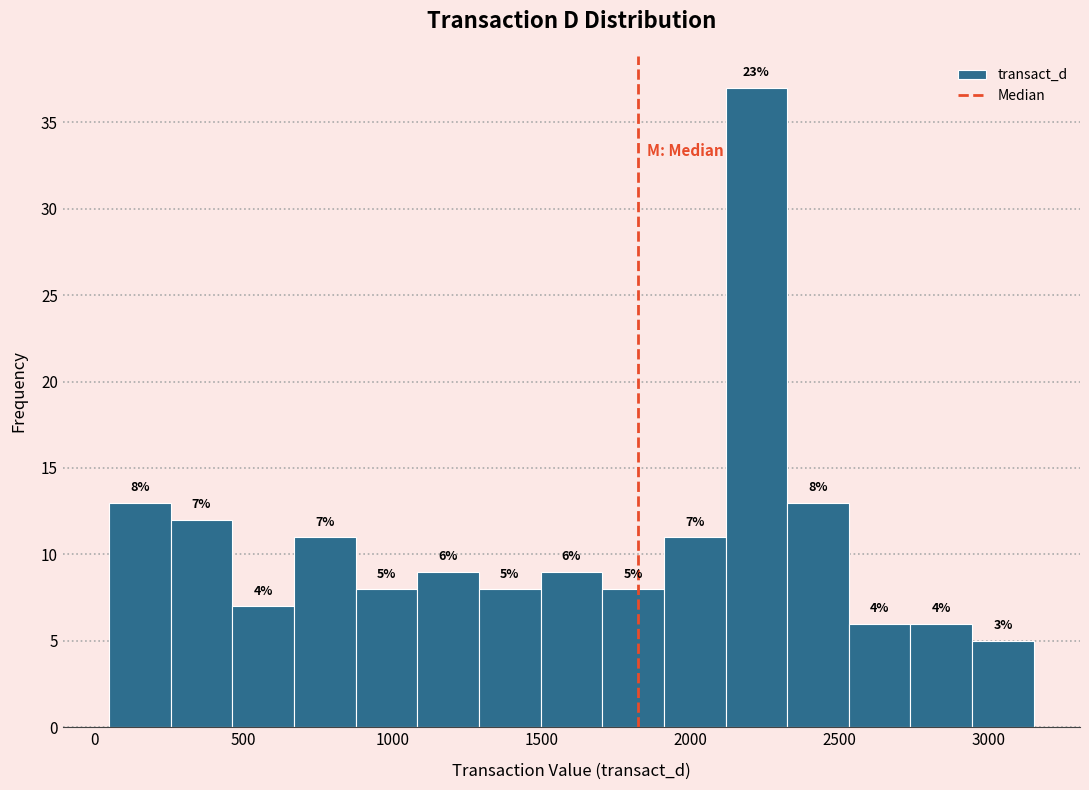

Which range on the x-axis has the tallest bar?

2100 to 2300